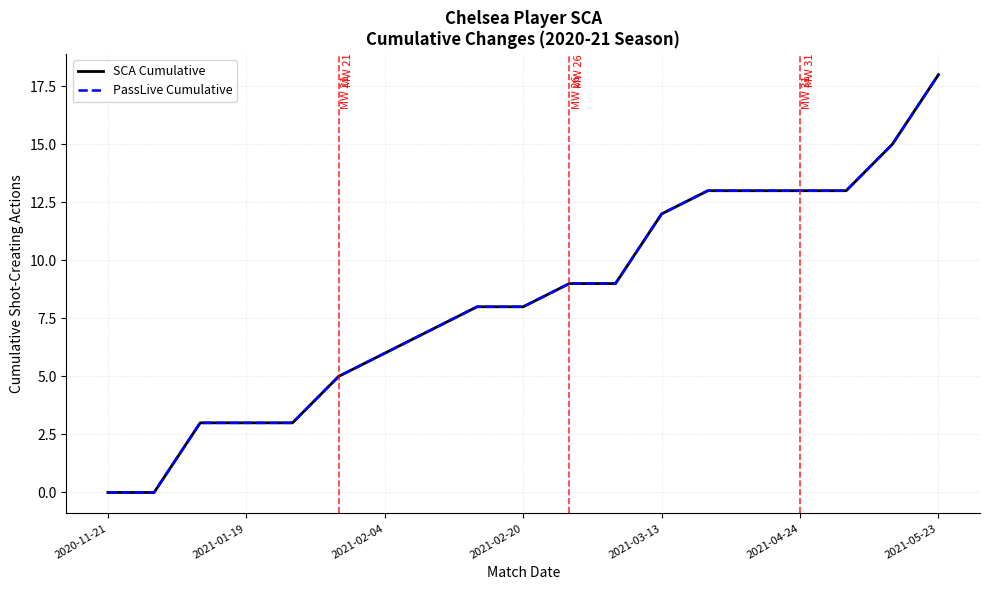

Does the chart display data point markers on the line(s)?

No